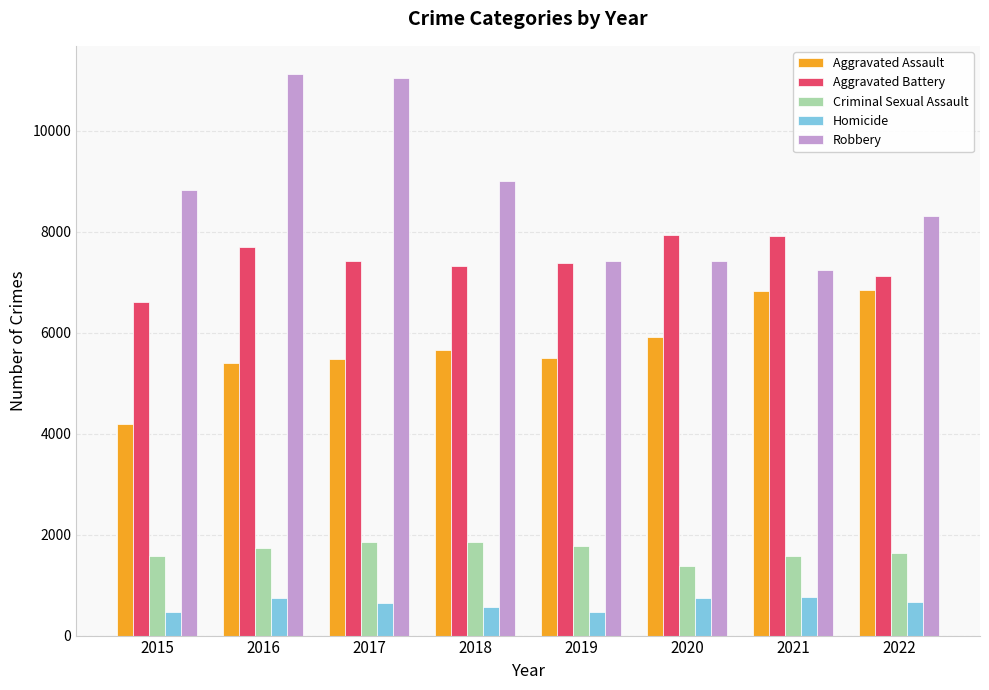

Rank the series at 2015 from lowest to highest value.

Homicide, Criminal Sexual Assault, Aggravated Assault, Aggravated Battery, Robbery